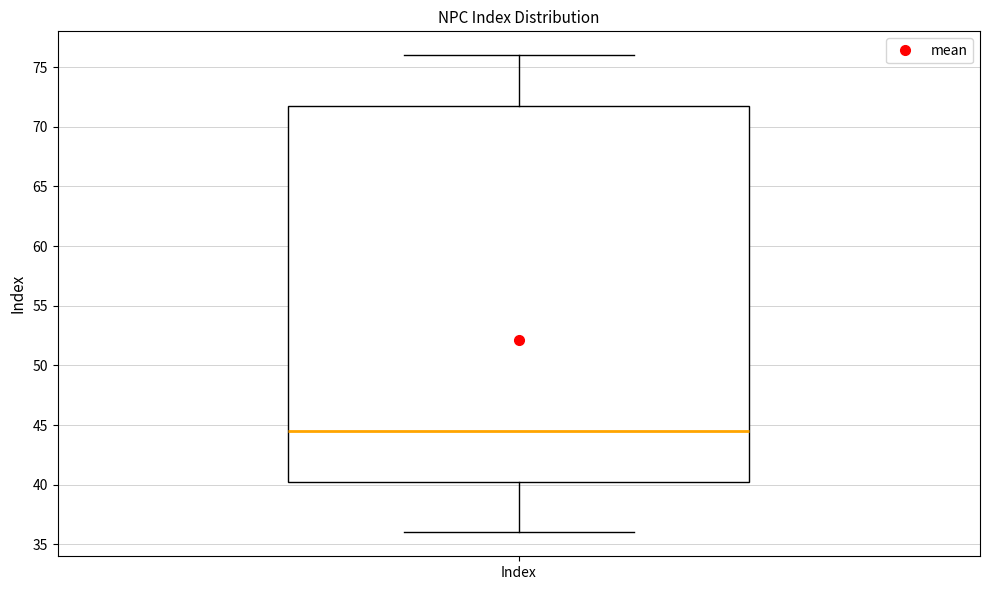

Transcribe this box plot: give where the median line is, the range the box spans, and where the two whiskers end, as read against the y-axis. The values are not printed on the chart, so give them approximately, as read against the axis.

median 44.5, box 40.5 to 72.0, whiskers 36.0 to 76.0